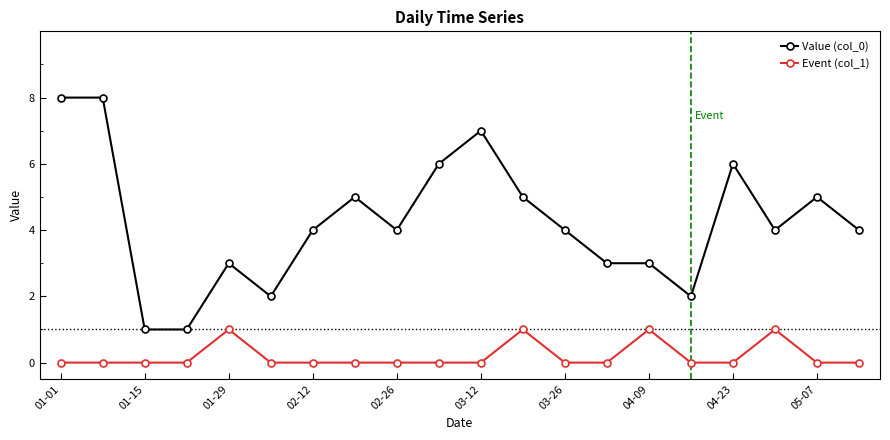

Which series has the widest spread of values?

Value (col_0)